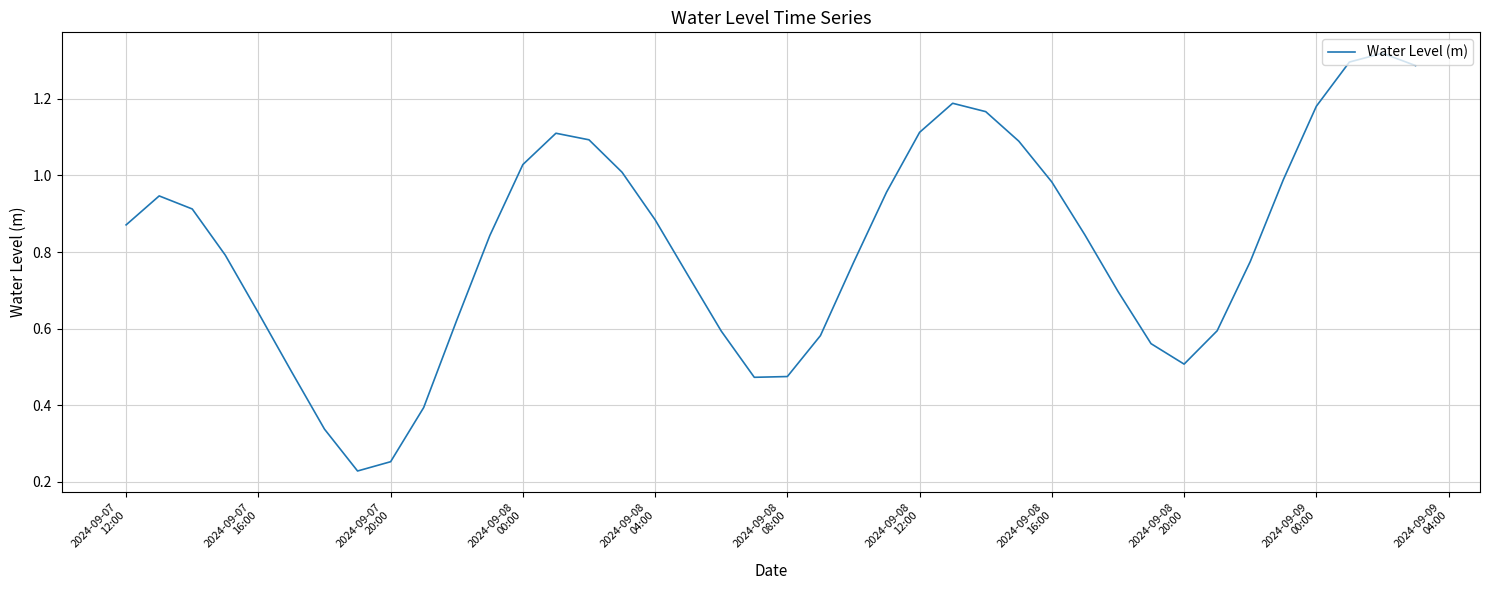

Reading right to left, extract all data points from this chart.

1.3	1.3	1.3	1.2	1.0	0.8	0.6	0.5	0.6	0.7	0.8	1.0	1.1	1.2	1.2	1.1	1.0	0.8	0.6	0.5	0.5	0.6	0.7	0.9	1.0	1.1	1.1	1.0	0.8	0.6	0.4	0.3	0.2	0.3	0.5	0.6	0.8	0.9	0.9	0.9